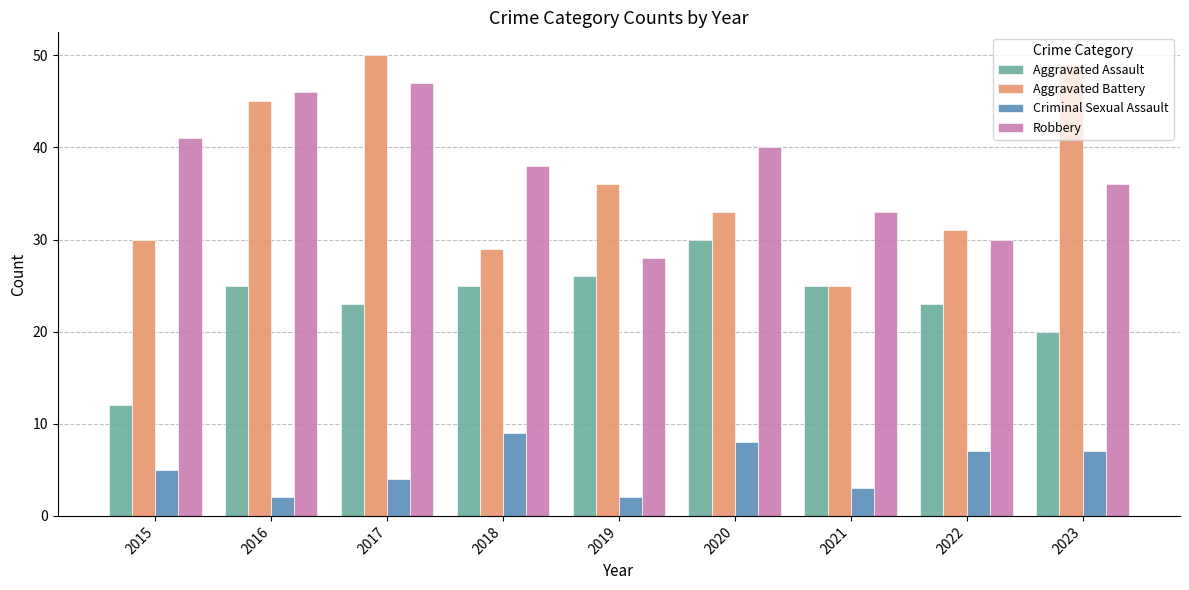

What is the difference between the Robbery values at 2021 and 2023?

3